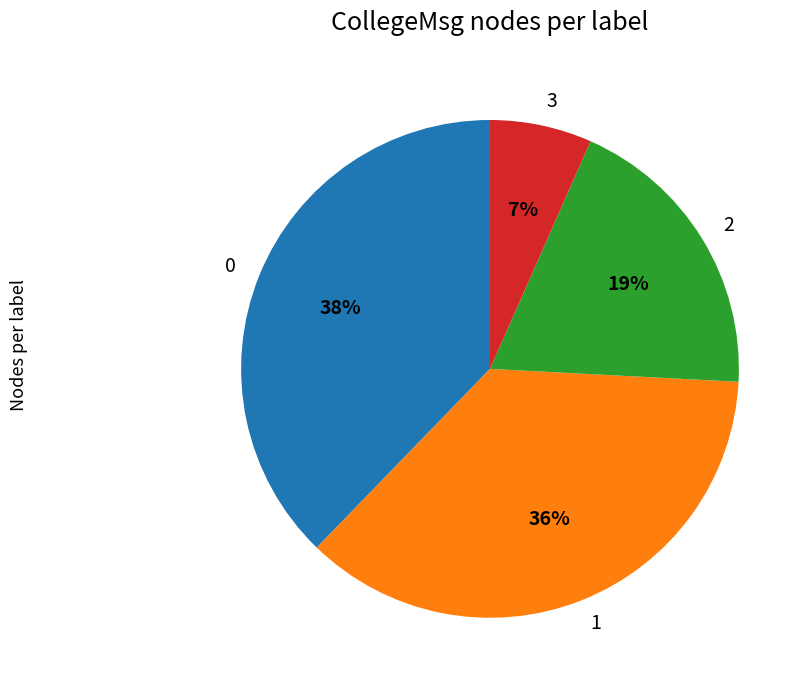

Is there any slice that represents more than half of the pie?

No